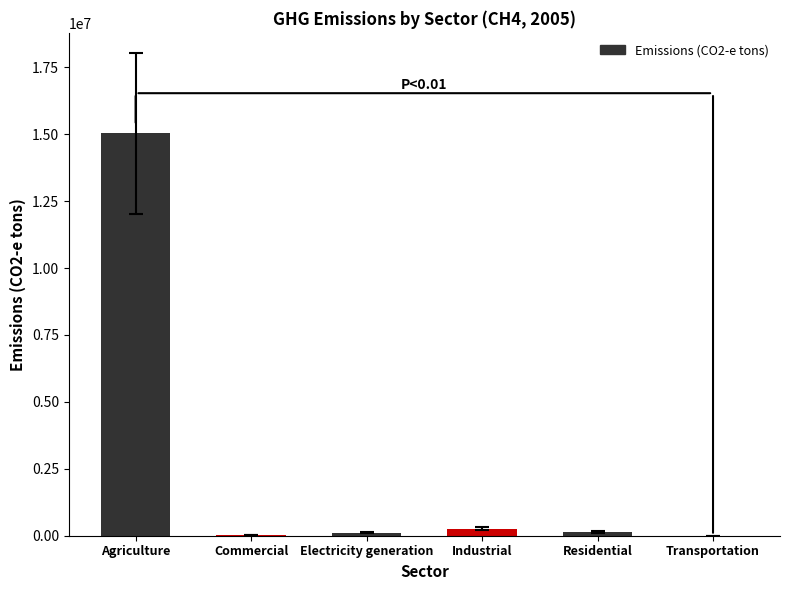

How many categories are shown in the chart?

6